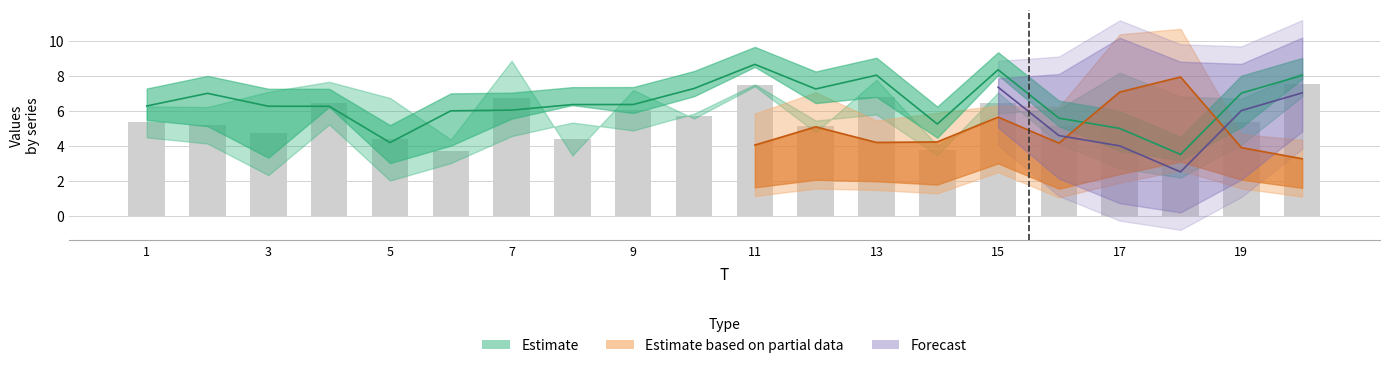

Reading right to left, list all the values displayed in this chart.

x1: 20=6.8	19=8.0	18=2.2	17=5.3	16=5.0	15=7.7	14=5.0	13=5.8	12=7.1	11=7.5	10=5.8	9=4.9	8=5.3	7=4.6	6=7.0	5=2.0	4=5.3	3=8.2	2=4.1	1=4.5
x2: 20=7.2	19=4.1	18=2.8	17=2.7	16=4.1	15=7.1	14=3.5	13=8.3	12=5.4	11=7.8	10=6.7	9=5.9	8=5.4	7=5.5	6=3.0	5=4.4	4=5.2	3=2.3	2=7.9	1=6.1
x3: 20=5.4	19=6.1	18=4.6	17=8.2	16=6.1	15=2.5	14=3.9	13=7.8	12=4.8	11=5.3	10=4.6	9=7.2	8=3.2	7=8.9	6=3.6	5=4.1	4=5.1	3=4.3	2=5.8	1=5.0
x4: 20=8.2	19=6.7	18=6.8	17=4.5	16=5.8	15=5.9	14=4.0	13=6.6	12=3.5	11=7.4	10=5.6	9=7.1	8=3.4	7=6.5	6=4.4	5=6.7	4=7.7	3=7.1	2=6.2	1=6.3
x5: 20=2.2	19=3.1	18=5.2	17=10.4	16=6.2	15=6.3	14=5.9	13=2.9	12=3.1	11=5.8	10=4.4	9=5.7	8=4.9	7=7.7	6=4.1	5=7.0	4=6.0	3=7.6	2=7.6	1=3.4
x6: 20=4.3	19=4.7	18=10.7	17=3.8	16=2.1	15=5.0	14=2.6	13=5.4	12=7.1	11=2.2	10=5.0	9=6.6	8=6.0	7=6.6	6=6.4	5=6.2	4=5.1	3=6.8	2=6.1	1=7.5